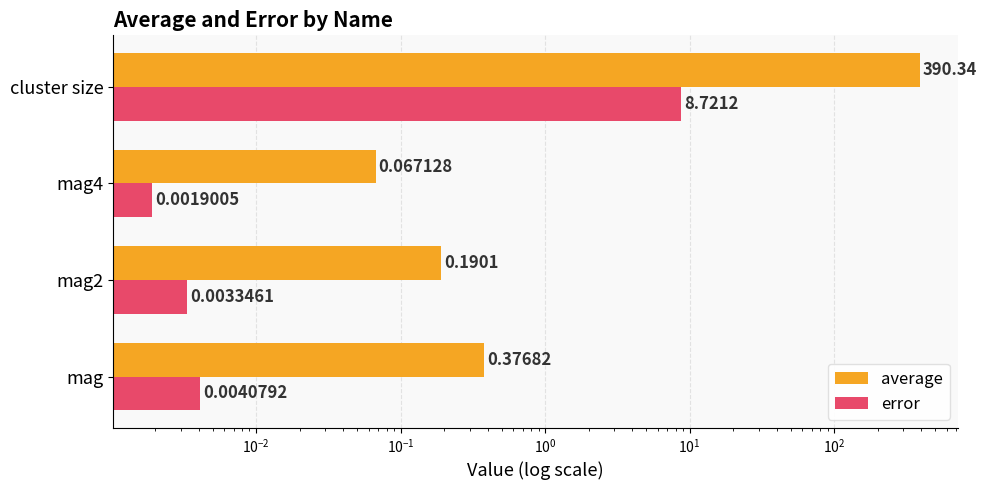

What is the sum of all error values?

8.7